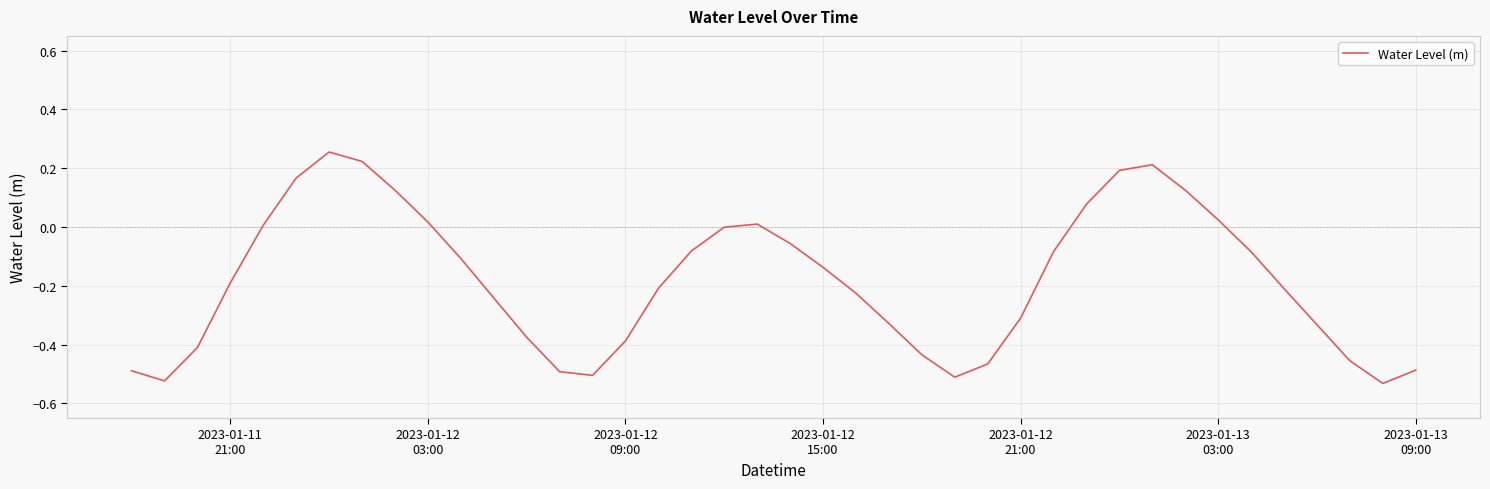

What is the difference between the maximum and minimum values?

0.8